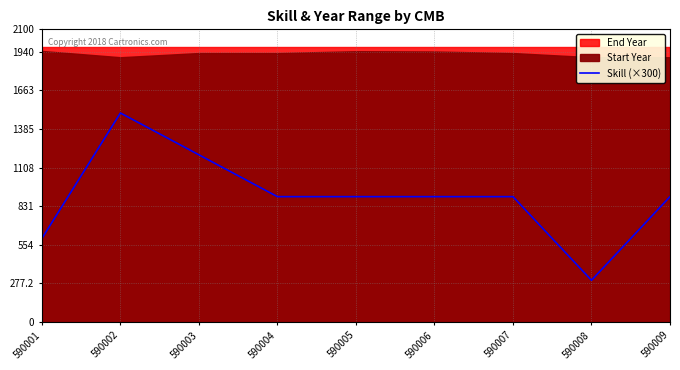

Which category has the highest value across all series?

590002